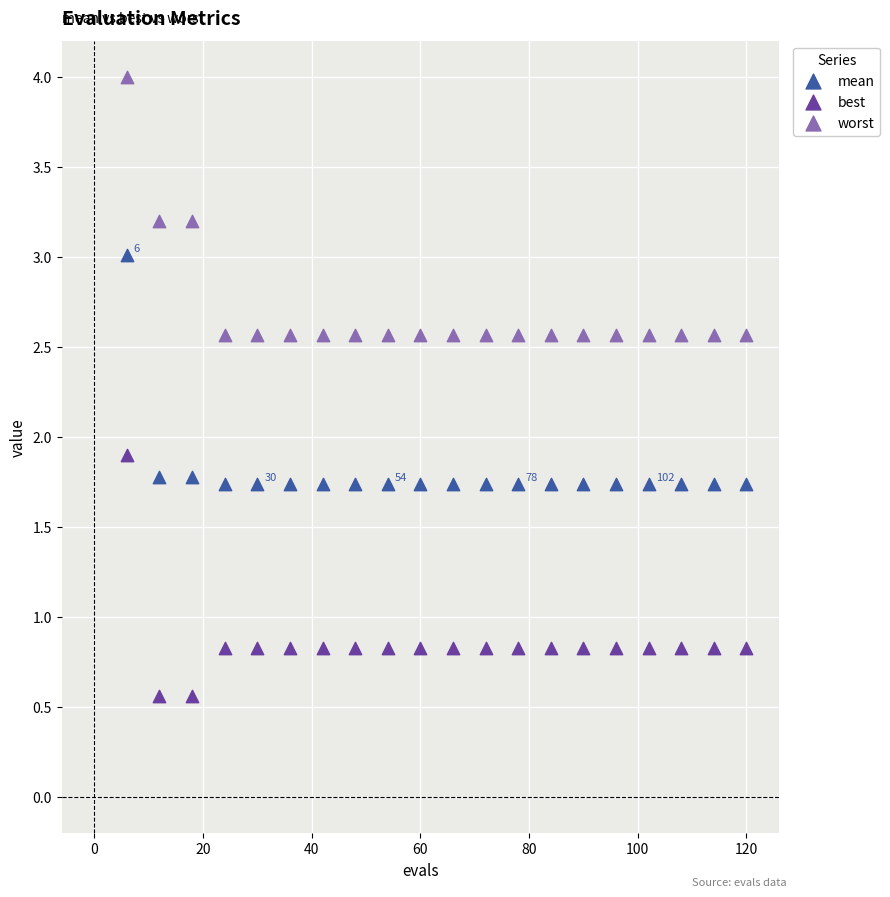

What are all the series names shown in the legend?

mean, best, worst